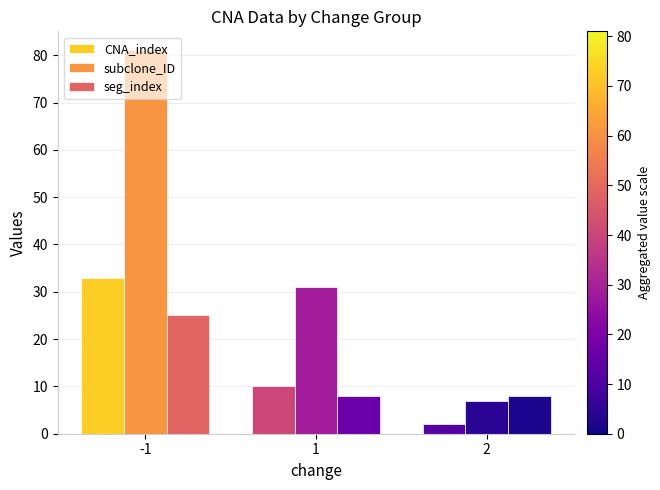

Reading left to right, what are all the values shown in this chart?

CNA_index: -1=33	1=10	2=2
subclone_ID: -1=81	1=31	2=7
seg_index: -1=25	1=8	2=8